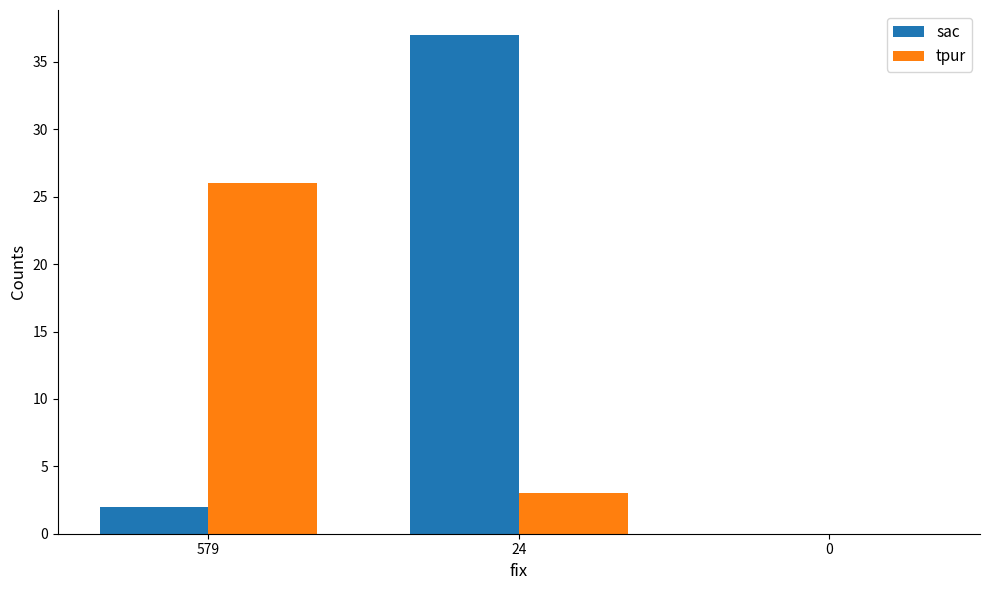

At which category does the chart reach its peak across all series?

24